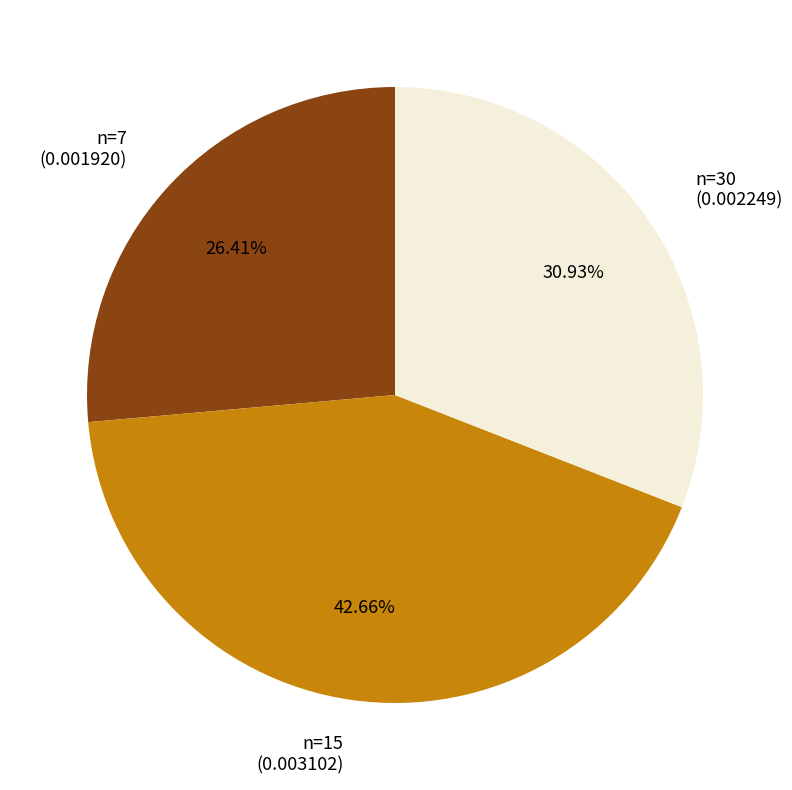

Is there a majority slice in this chart?

No